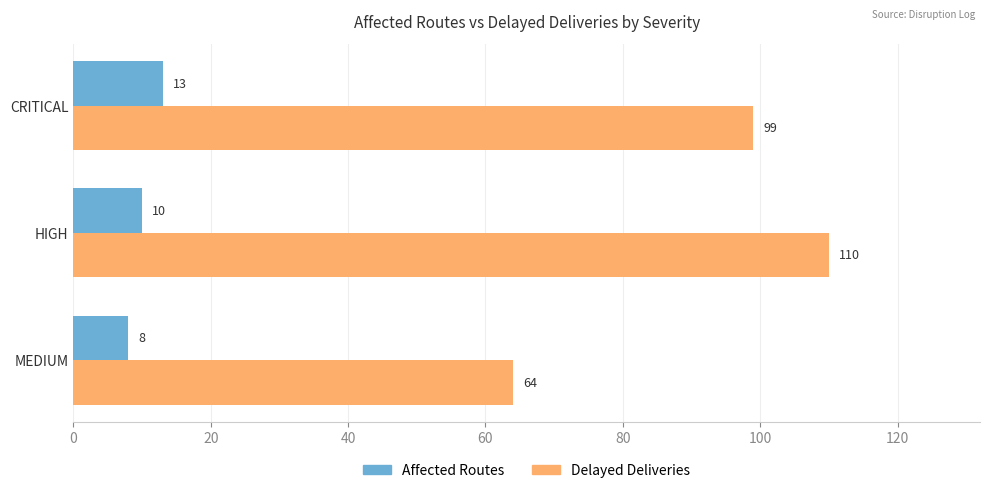

At which category is the sum across all series the highest?

HIGH